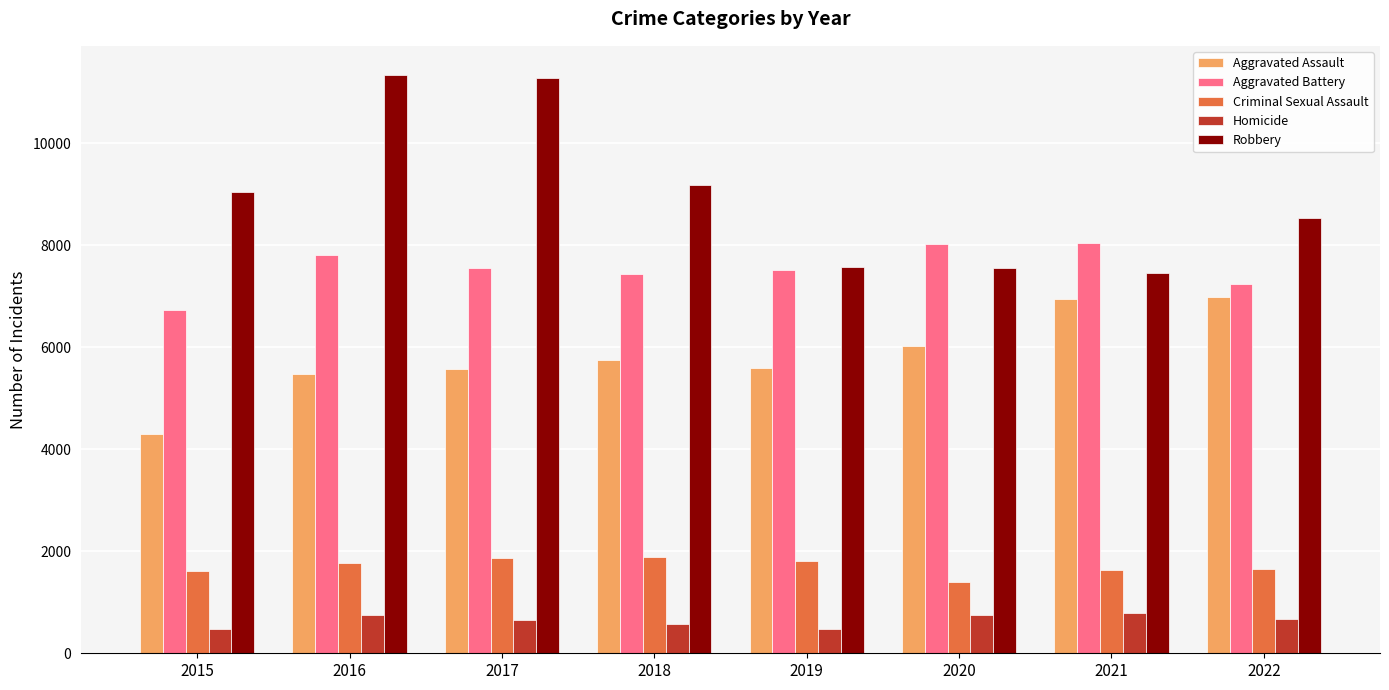

Between 2018 and 2020, which series saw the biggest shift?

Robbery